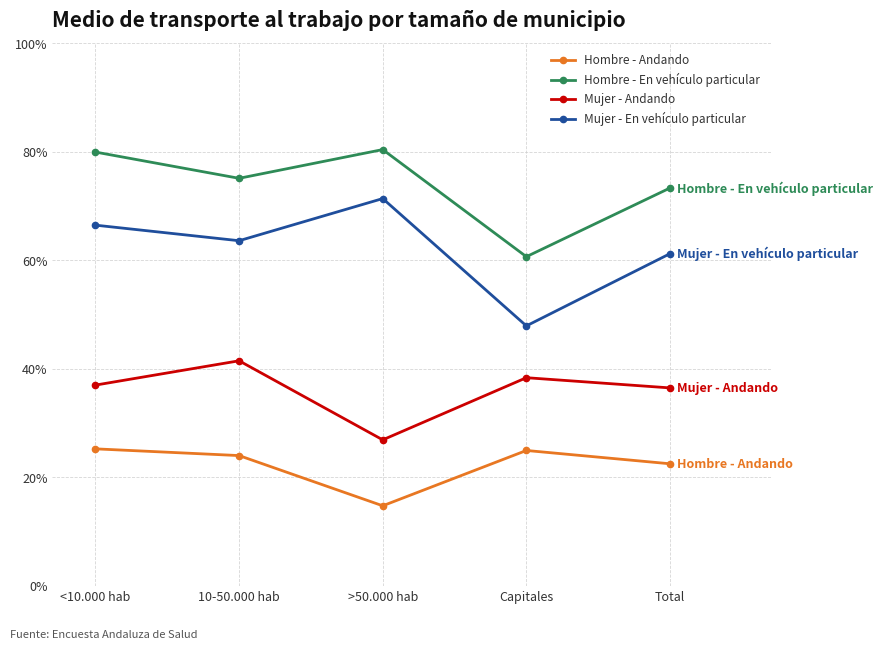

Does the chart have visible grid lines?

Yes